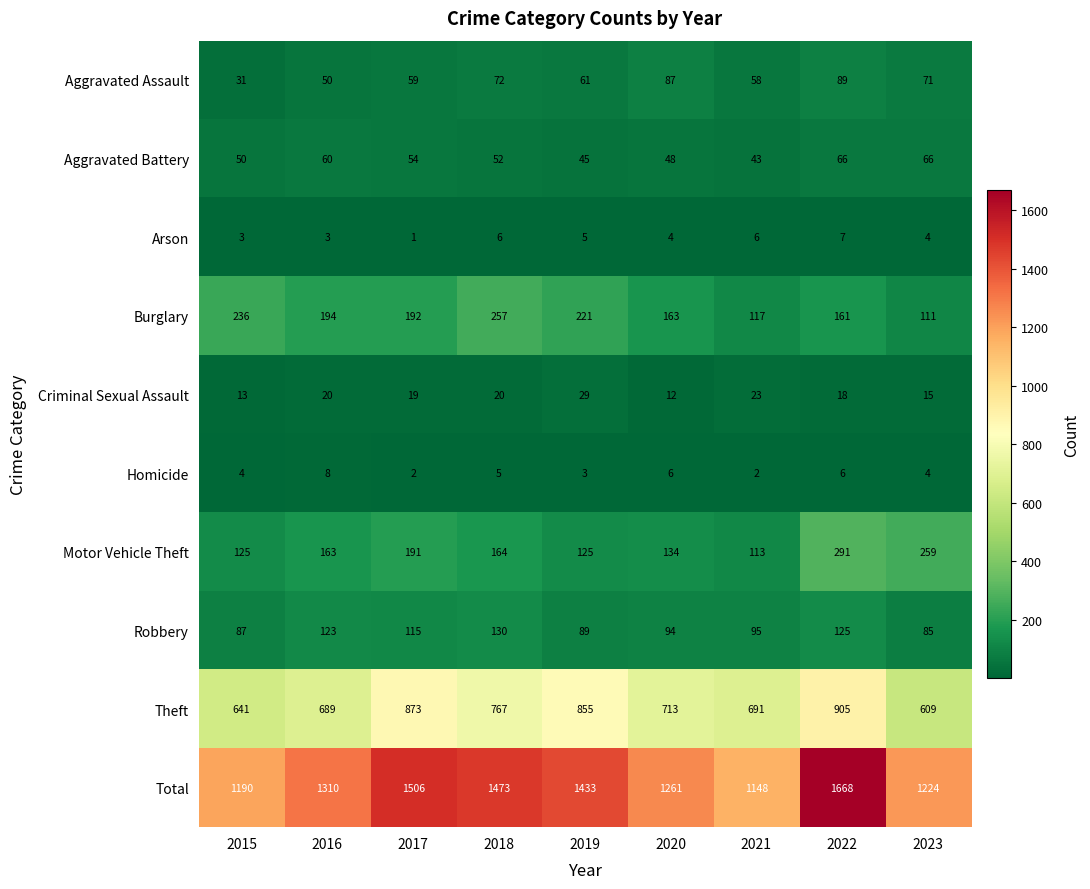

Between 2019 and 2023, which series saw the biggest shift?

Theft